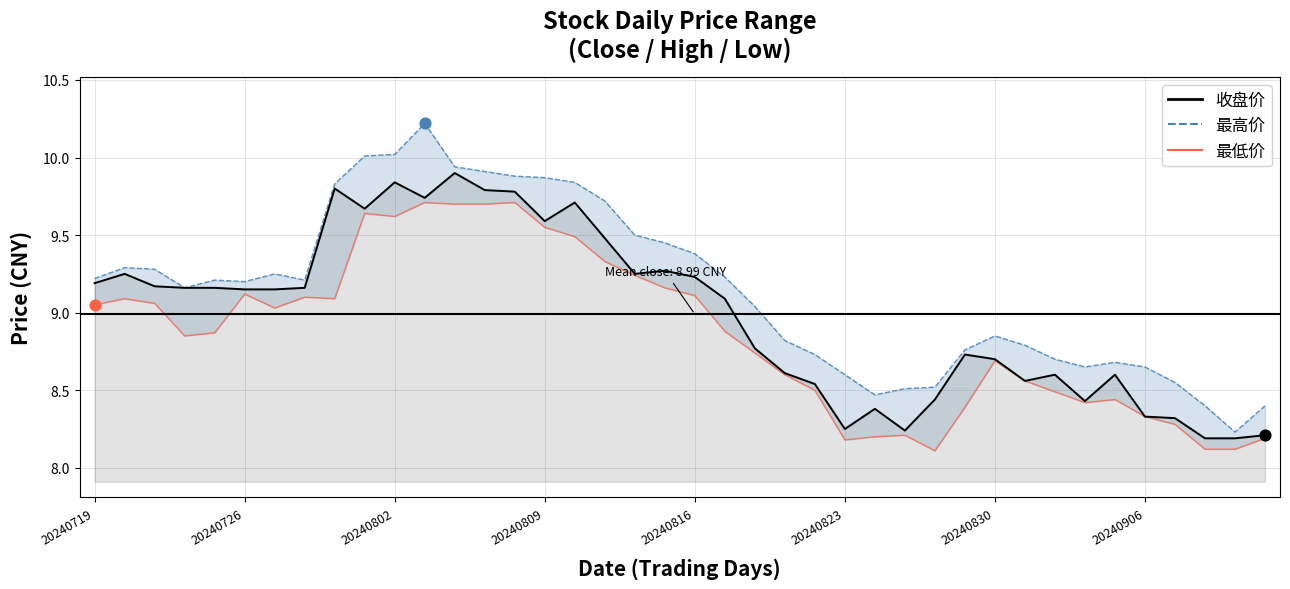

What is the total value across all series at 31?

25.9